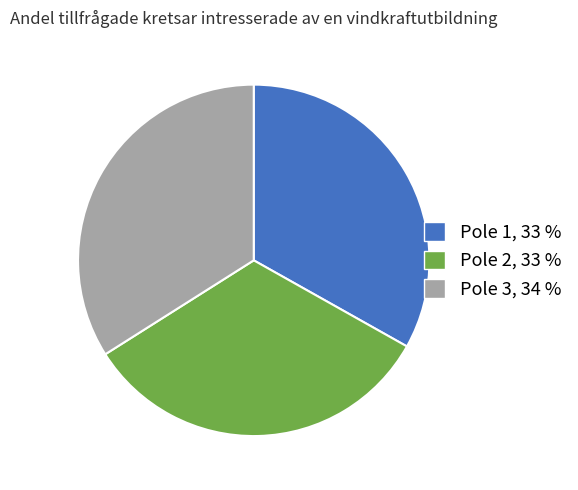

Does Pole 1, 33 % represent more than half of the total?

No